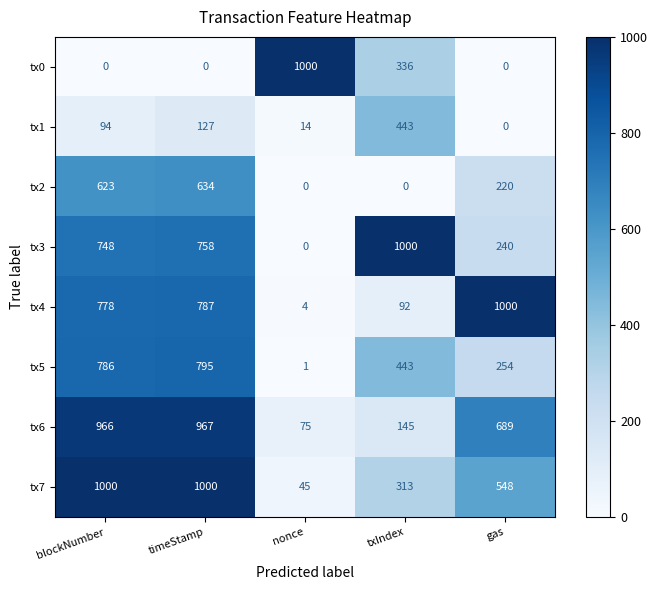

True or false: tx6 has a value of 1407 at blockNumber.

False